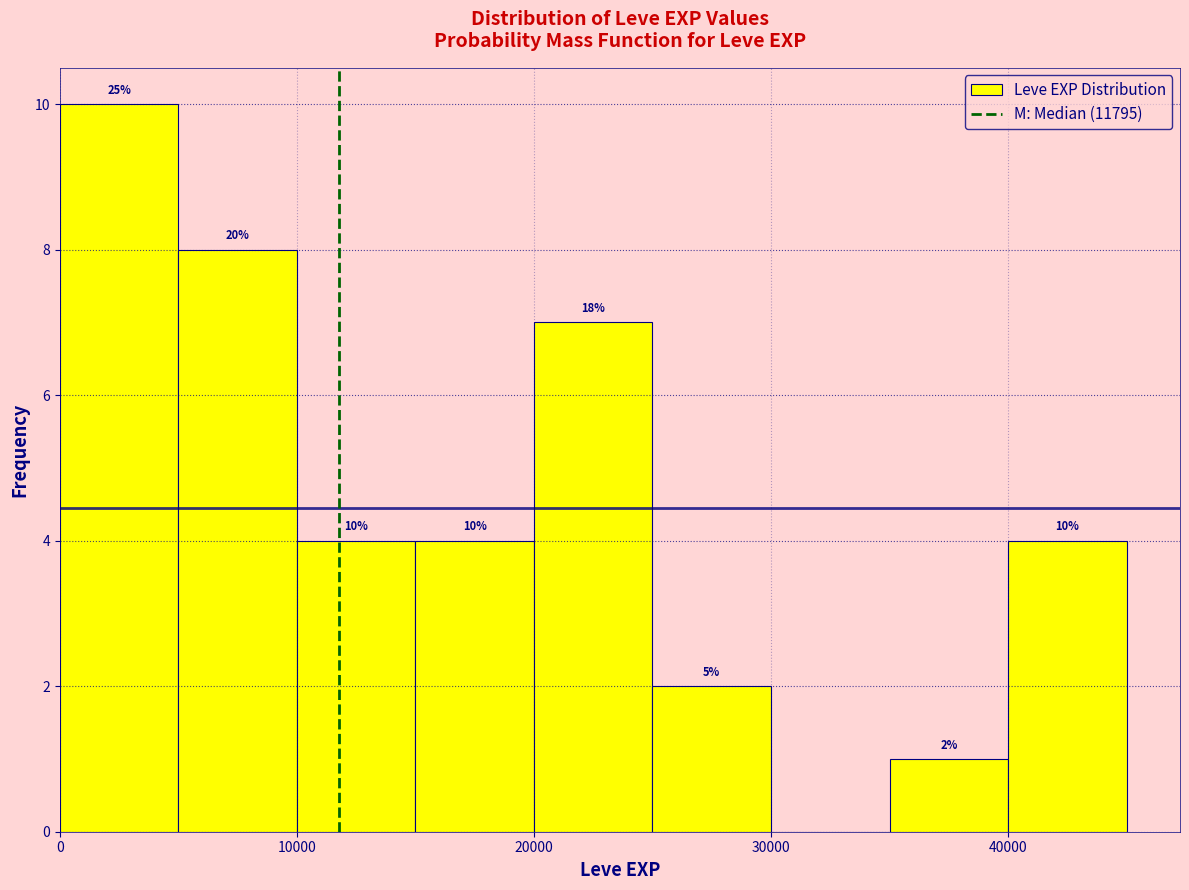

Over which range of the x-axis is the bar tallest?

0 to 5000